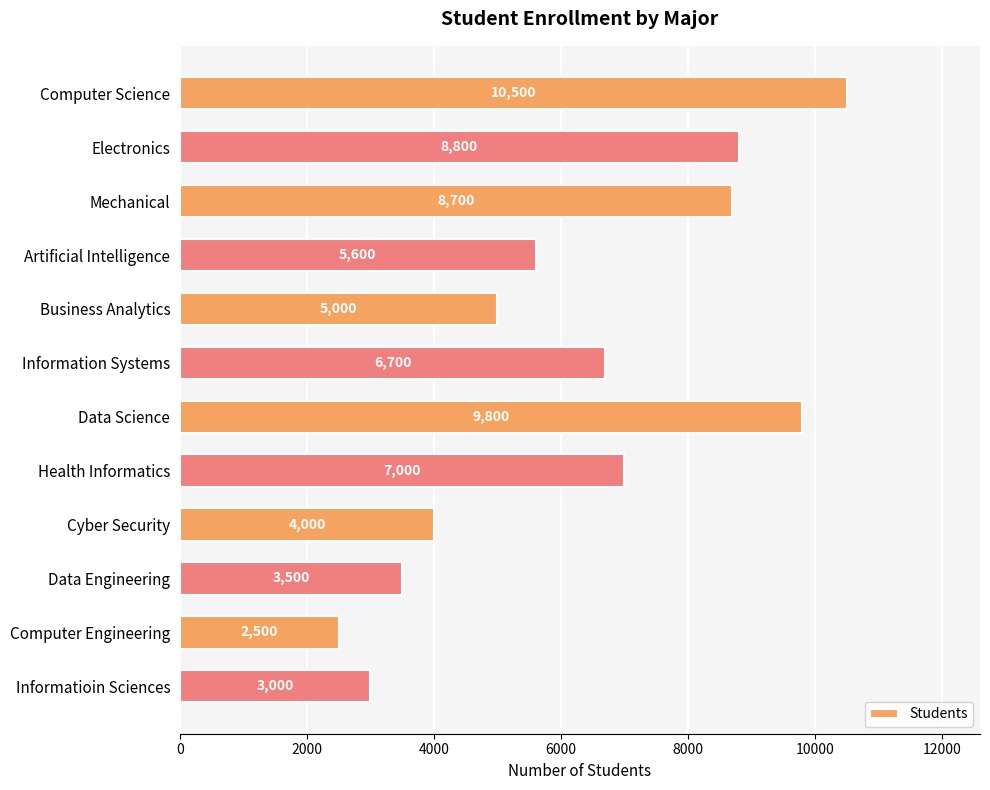

What is the difference between the second highest and minimum values?

7300